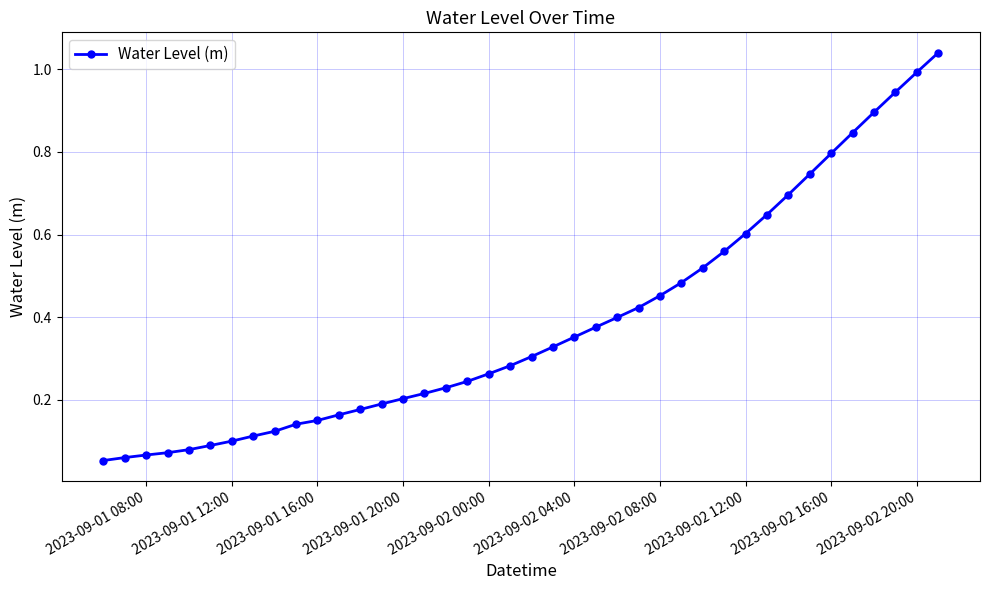

What is the sum of all values?

15.4